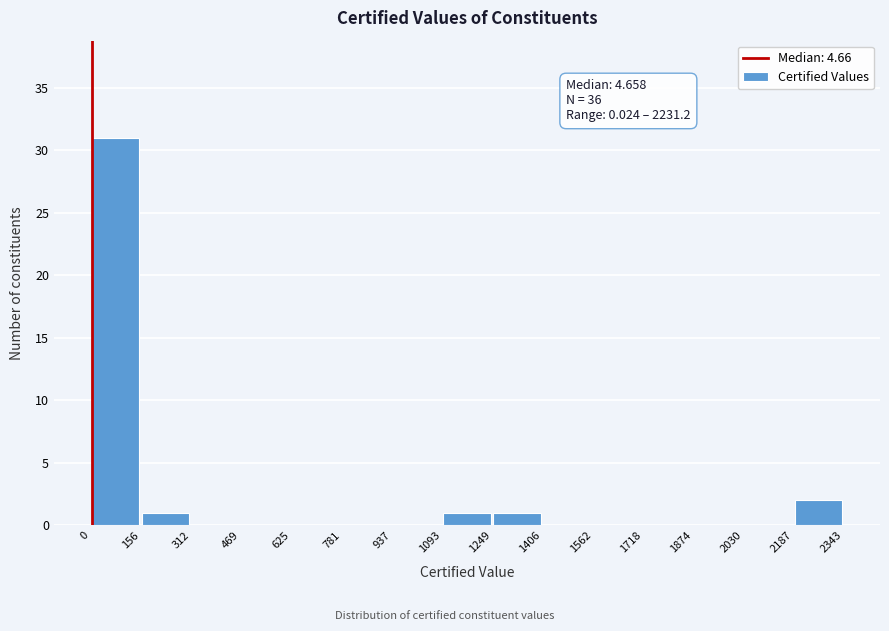

Over which range of the x-axis is the bar tallest?

0 to 156